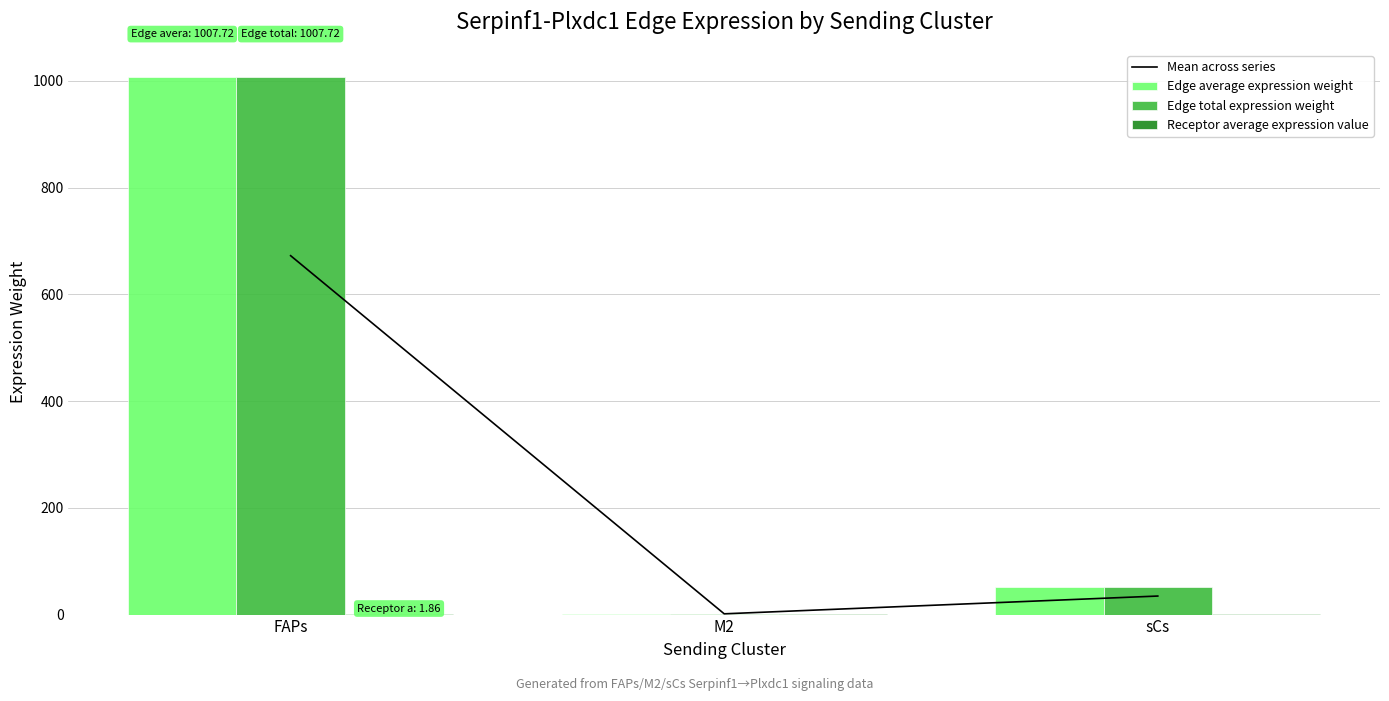

Which series has the largest total across all categories?

Edge average expression weight